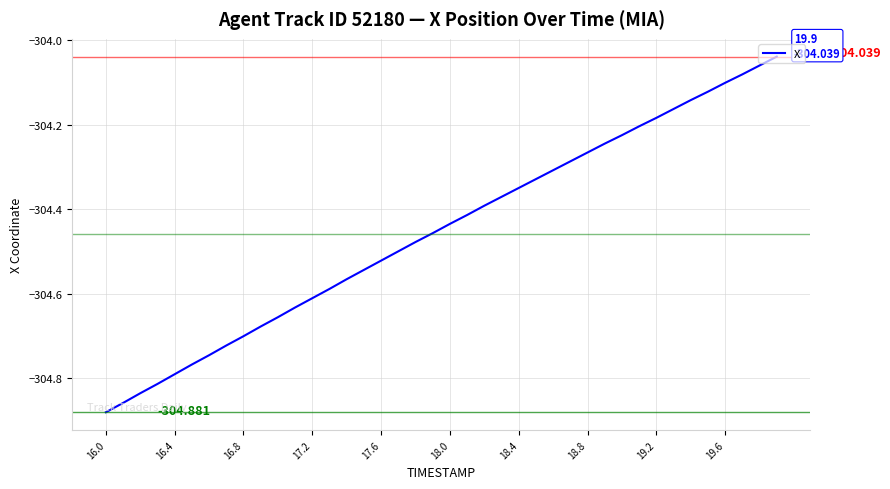

How many lines are shown in the chart?

1